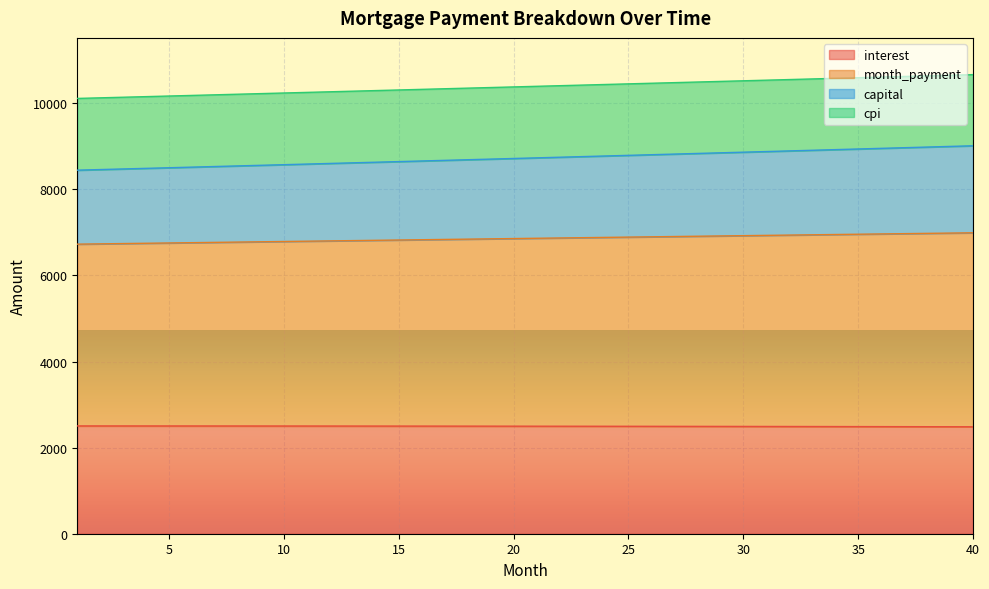

What is the lowest value of the interest series?

2484.6